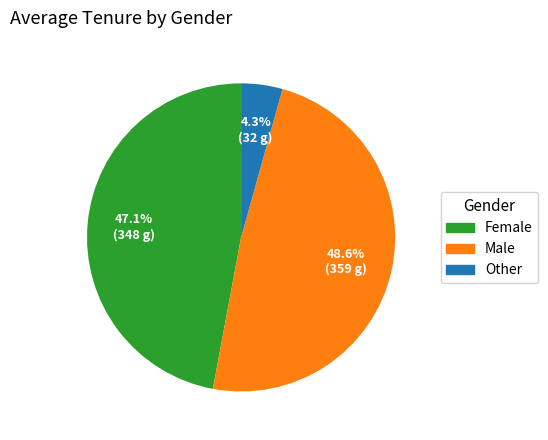

What is the largest slice in the pie chart?

Male